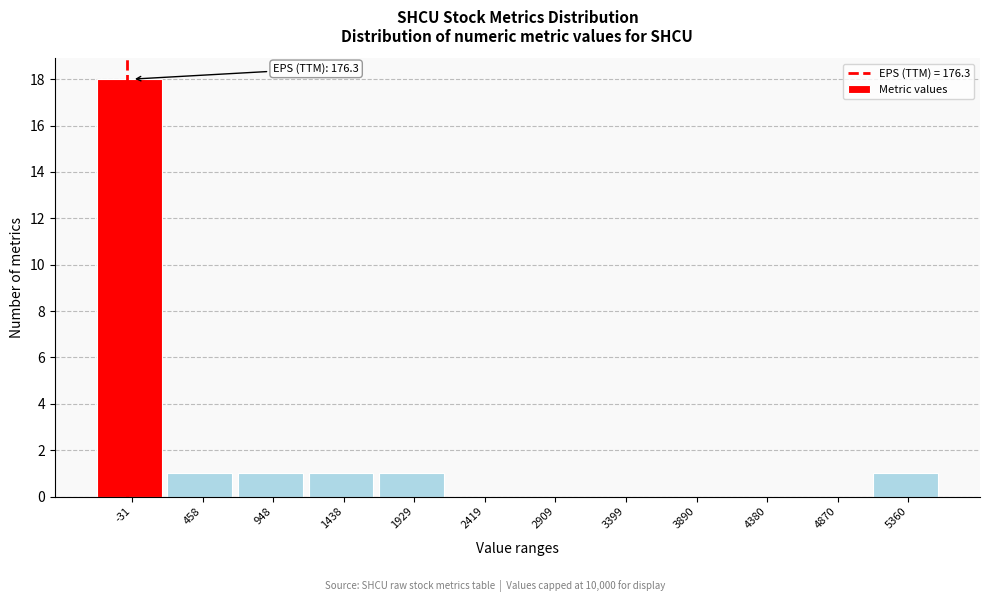

Reading left to right, what are all the values shown in this chart?

-31=18	458=1	948=1	1438=1	1929=1	2419=0	2909=0	3399=0	3890=0	4380=0	4870=0	5360=1